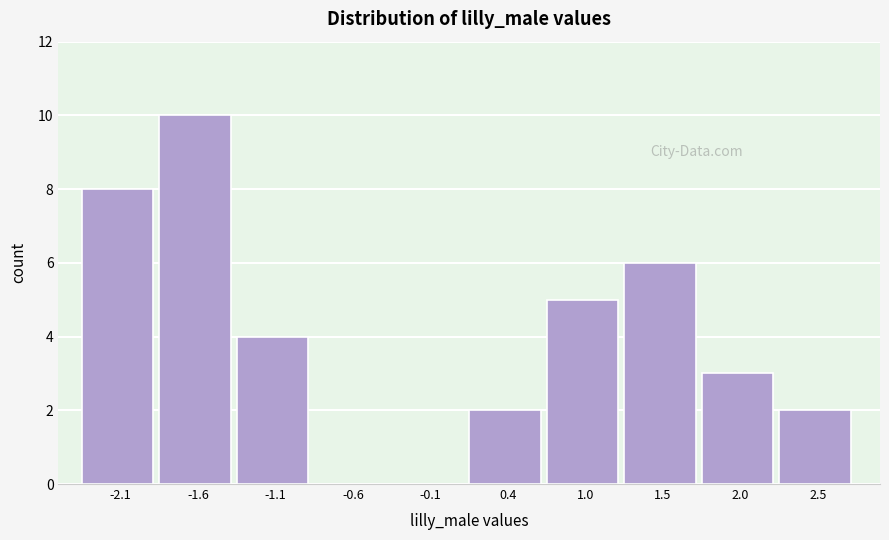

Reading left to right, extract all data points from this chart.

-2.1=8	-1.6=10	-1.1=4	-0.6=0	-0.1=0	0.4=2	1.0=5	1.5=6	2.0=3	2.5=2